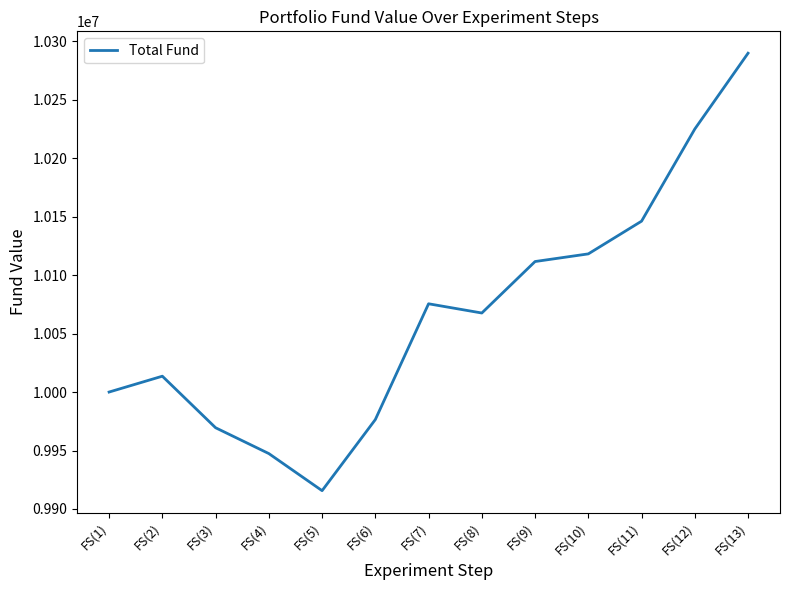

Reading left to right, transcribe all the data shown in this chart.

FS(1)=10000000	FS(2)=10013550	FS(3)=9969470	FS(4)=9947380	FS(5)=9915660	FS(6)=9976460	FS(7)=10075470	FS(8)=10067580	FS(9)=10111600	FS(10)=10118140	FS(11)=10146120	FS(12)=10224920	FS(13)=10289740